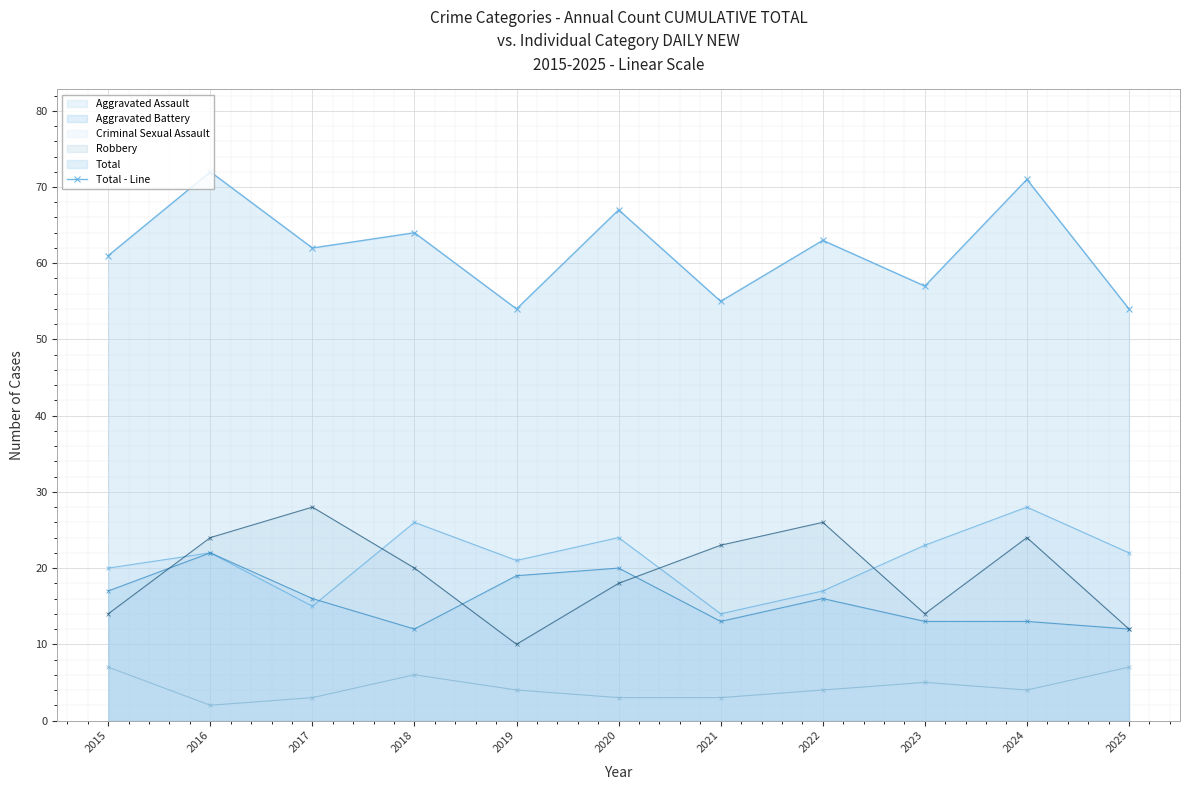

Which label corresponds to the largest value in the chart?

2016